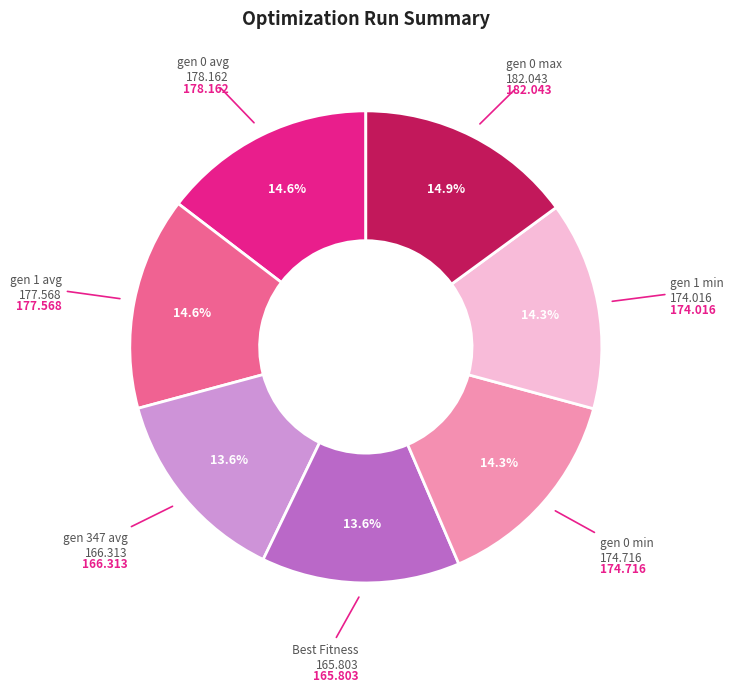

Is there a majority slice in this chart?

No